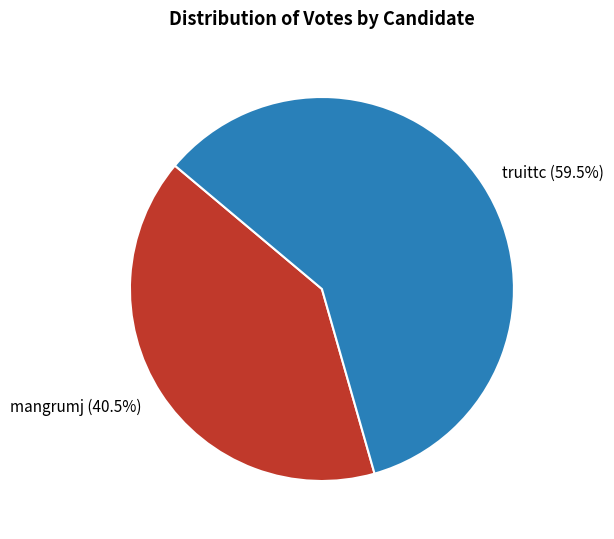

Count the number of slices in the pie.

2